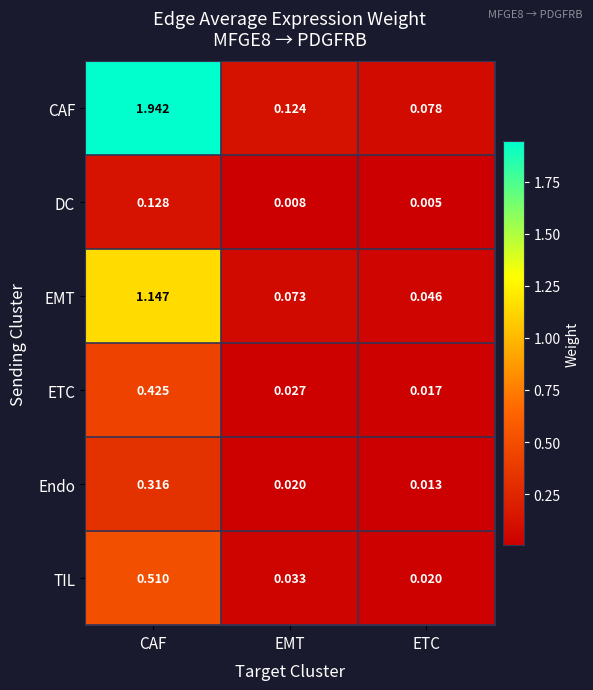

At which label is ETC closest to 0?

ETC